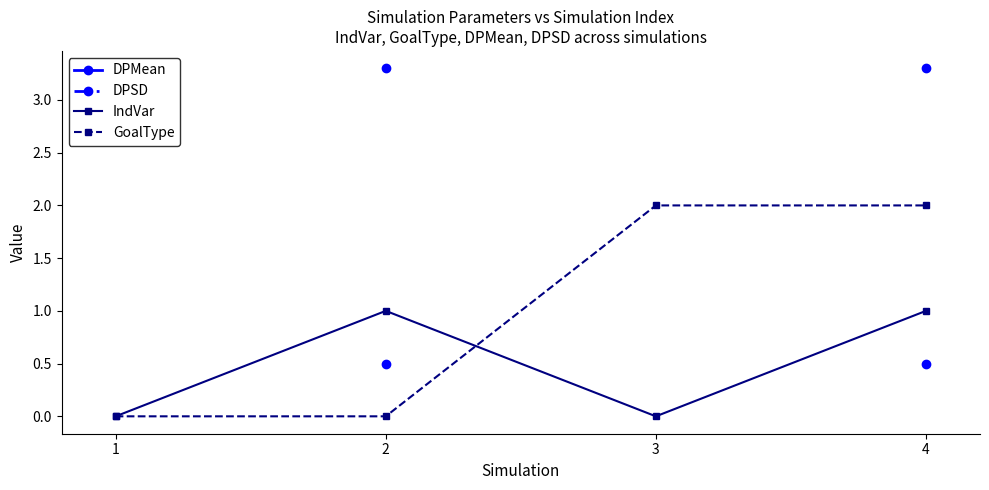

What is the sum of the DPMean values at 2 and 4?

6.6